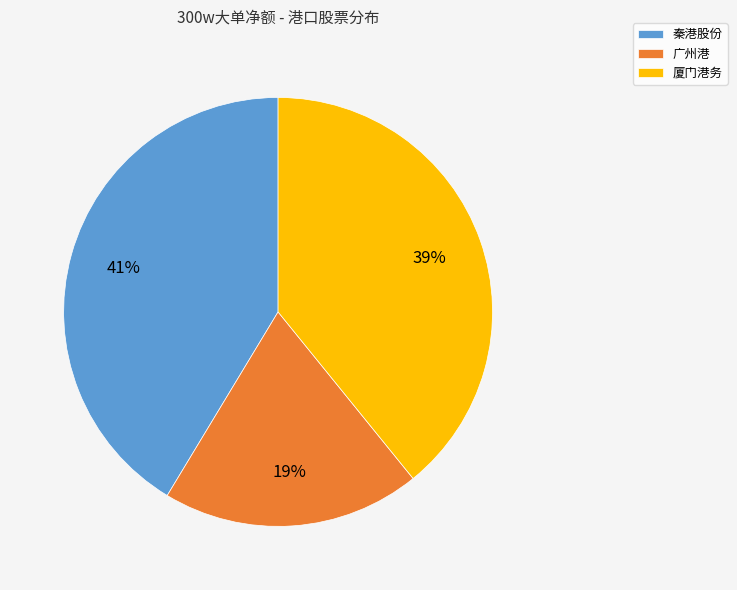

Does 广州港 represent more than half of the total?

No